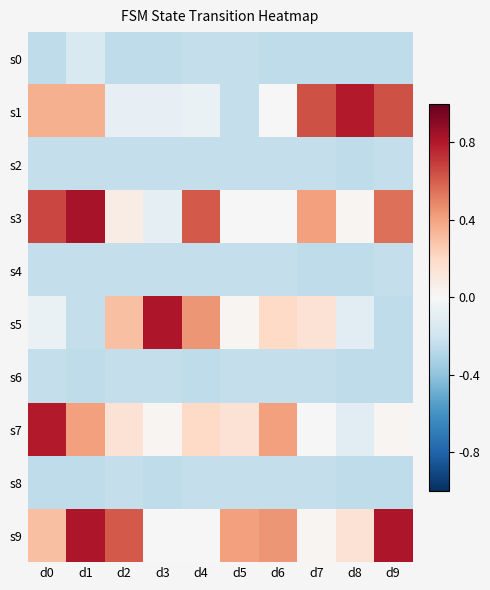

Which series has the largest total across all categories?

s9